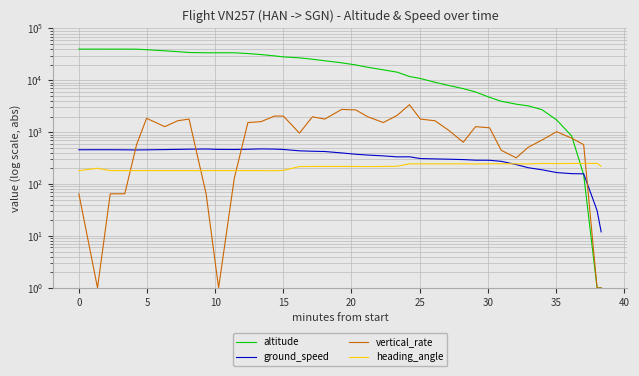

What is the label of the 20th point from the right?

20